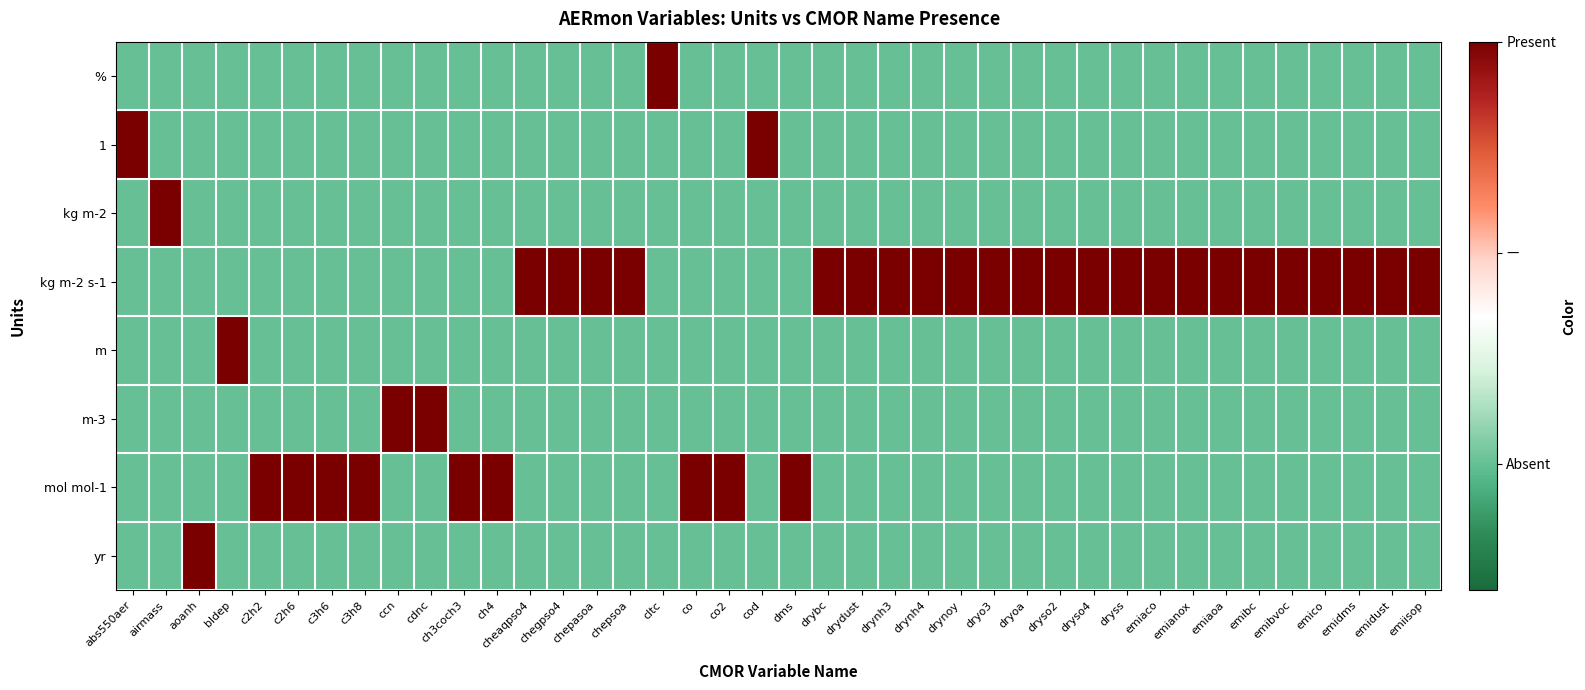

Reading left to right, list all the values displayed in this chart.

row_0: abs550aer=0	airmass=0	aoanh=0	bldep=0	c2h2=0	c2h6=0	c3h6=0	c3h8=0	ccn=0	cdnc=0	ch3coch3=0	ch4=0	cheaqpso4=0	chegpso4=0	chepasoa=0	chepsoa=0	cltc=1	co=0	co2=0	cod=0	dms=0	drybc=0	drydust=0	drynh3=0	drynh4=0	drynoy=0	dryo3=0	dryoa=0	dryso2=0	dryso4=0	dryss=0	emiaco=0	emianox=0	emiaoa=0	emibc=0	emibvoc=0	emico=0	emidms=0	emidust=0	emiisop=0
row_1: abs550aer=1	airmass=0	aoanh=0	bldep=0	c2h2=0	c2h6=0	c3h6=0	c3h8=0	ccn=0	cdnc=0	ch3coch3=0	ch4=0	cheaqpso4=0	chegpso4=0	chepasoa=0	chepsoa=0	cltc=0	co=0	co2=0	cod=1	dms=0	drybc=0	drydust=0	drynh3=0	drynh4=0	drynoy=0	dryo3=0	dryoa=0	dryso2=0	dryso4=0	dryss=0	emiaco=0	emianox=0	emiaoa=0	emibc=0	emibvoc=0	emico=0	emidms=0	emidust=0	emiisop=0
row_2: abs550aer=0	airmass=1	aoanh=0	bldep=0	c2h2=0	c2h6=0	c3h6=0	c3h8=0	ccn=0	cdnc=0	ch3coch3=0	ch4=0	cheaqpso4=0	chegpso4=0	chepasoa=0	chepsoa=0	cltc=0	co=0	co2=0	cod=0	dms=0	drybc=0	drydust=0	drynh3=0	drynh4=0	drynoy=0	dryo3=0	dryoa=0	dryso2=0	dryso4=0	dryss=0	emiaco=0	emianox=0	emiaoa=0	emibc=0	emibvoc=0	emico=0	emidms=0	emidust=0	emiisop=0
row_3: abs550aer=0	airmass=0	aoanh=0	bldep=0	c2h2=0	c2h6=0	c3h6=0	c3h8=0	ccn=0	cdnc=0	ch3coch3=0	ch4=0	cheaqpso4=1	chegpso4=1	chepasoa=1	chepsoa=1	cltc=0	co=0	co2=0	cod=0	dms=0	drybc=1	drydust=1	drynh3=1	drynh4=1	drynoy=1	dryo3=1	dryoa=1	dryso2=1	dryso4=1	dryss=1	emiaco=1	emianox=1	emiaoa=1	emibc=1	emibvoc=1	emico=1	emidms=1	emidust=1	emiisop=1
row_4: abs550aer=0	airmass=0	aoanh=0	bldep=1	c2h2=0	c2h6=0	c3h6=0	c3h8=0	ccn=0	cdnc=0	ch3coch3=0	ch4=0	cheaqpso4=0	chegpso4=0	chepasoa=0	chepsoa=0	cltc=0	co=0	co2=0	cod=0	dms=0	drybc=0	drydust=0	drynh3=0	drynh4=0	drynoy=0	dryo3=0	dryoa=0	dryso2=0	dryso4=0	dryss=0	emiaco=0	emianox=0	emiaoa=0	emibc=0	emibvoc=0	emico=0	emidms=0	emidust=0	emiisop=0
row_5: abs550aer=0	airmass=0	aoanh=0	bldep=0	c2h2=0	c2h6=0	c3h6=0	c3h8=0	ccn=1	cdnc=1	ch3coch3=0	ch4=0	cheaqpso4=0	chegpso4=0	chepasoa=0	chepsoa=0	cltc=0	co=0	co2=0	cod=0	dms=0	drybc=0	drydust=0	drynh3=0	drynh4=0	drynoy=0	dryo3=0	dryoa=0	dryso2=0	dryso4=0	dryss=0	emiaco=0	emianox=0	emiaoa=0	emibc=0	emibvoc=0	emico=0	emidms=0	emidust=0	emiisop=0
row_6: abs550aer=0	airmass=0	aoanh=0	bldep=0	c2h2=1	c2h6=1	c3h6=1	c3h8=1	ccn=0	cdnc=0	ch3coch3=1	ch4=1	cheaqpso4=0	chegpso4=0	chepasoa=0	chepsoa=0	cltc=0	co=1	co2=1	cod=0	dms=1	drybc=0	drydust=0	drynh3=0	drynh4=0	drynoy=0	dryo3=0	dryoa=0	dryso2=0	dryso4=0	dryss=0	emiaco=0	emianox=0	emiaoa=0	emibc=0	emibvoc=0	emico=0	emidms=0	emidust=0	emiisop=0
row_7: abs550aer=0	airmass=0	aoanh=1	bldep=0	c2h2=0	c2h6=0	c3h6=0	c3h8=0	ccn=0	cdnc=0	ch3coch3=0	ch4=0	cheaqpso4=0	chegpso4=0	chepasoa=0	chepsoa=0	cltc=0	co=0	co2=0	cod=0	dms=0	drybc=0	drydust=0	drynh3=0	drynh4=0	drynoy=0	dryo3=0	dryoa=0	dryso2=0	dryso4=0	dryss=0	emiaco=0	emianox=0	emiaoa=0	emibc=0	emibvoc=0	emico=0	emidms=0	emidust=0	emiisop=0